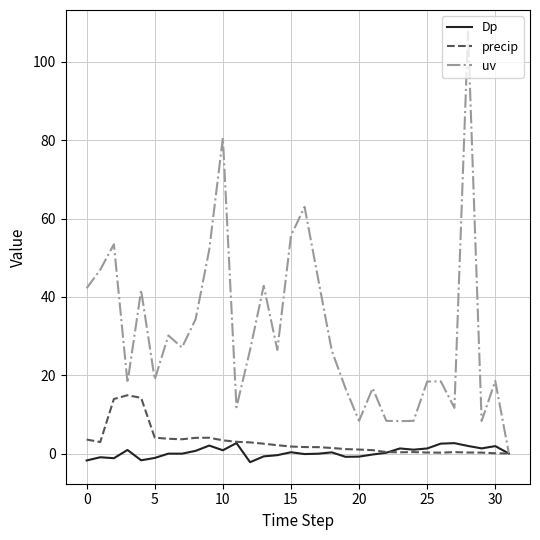

Which series has the widest spread of values?

uv